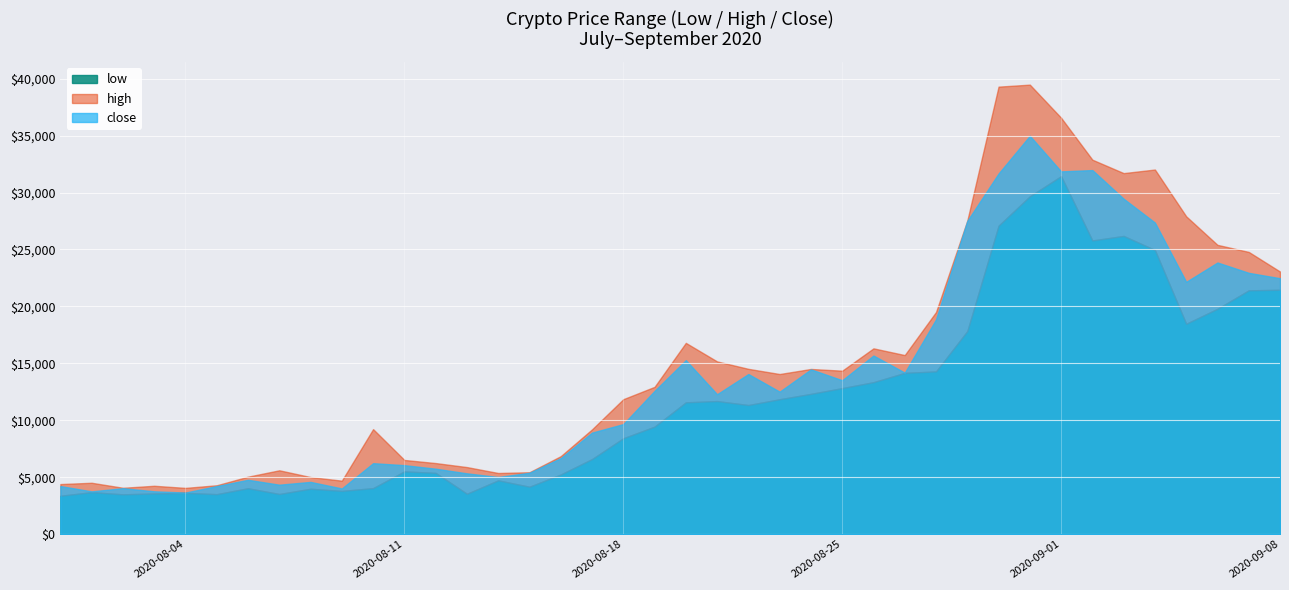

What is the minimum value shown in the chart?

3375.0